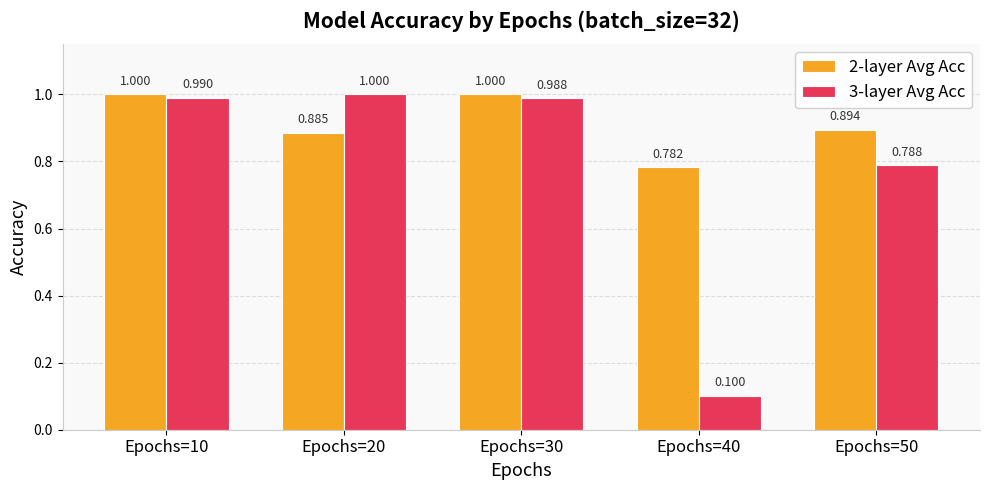

What is the difference between the maximum and minimum values in the 2-layer Avg Acc series?

0.2